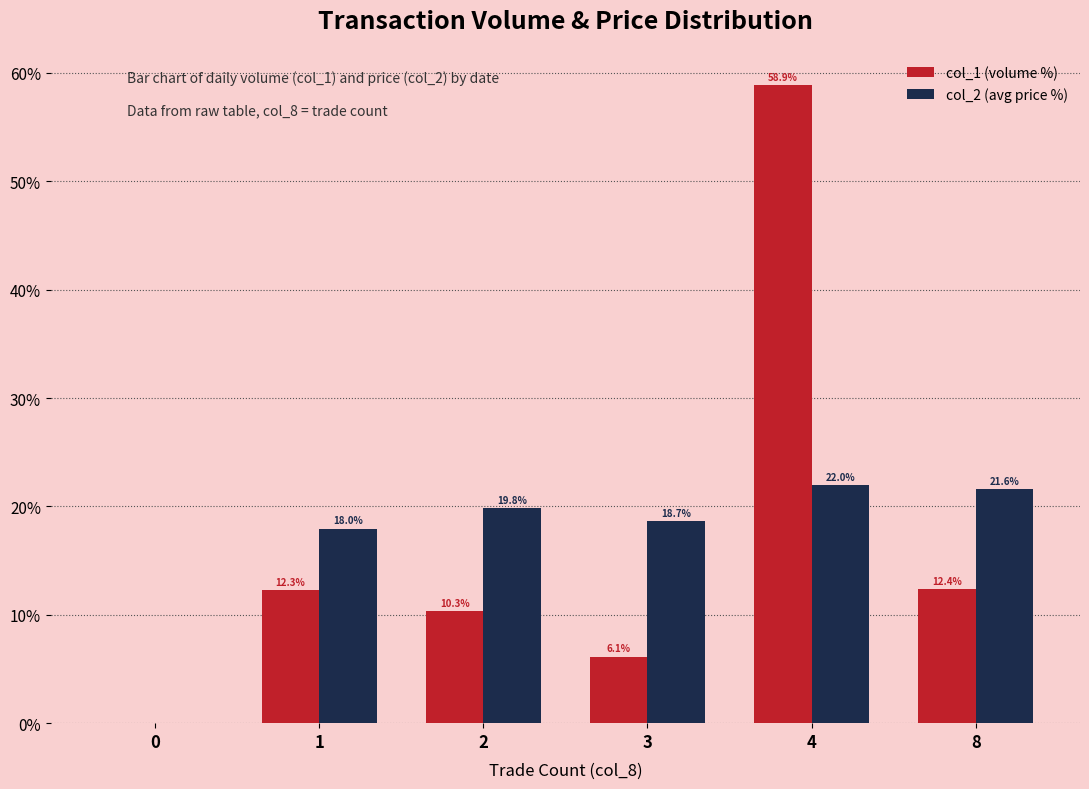

What is the average value of the col_2 (avg price %) series?

16.7